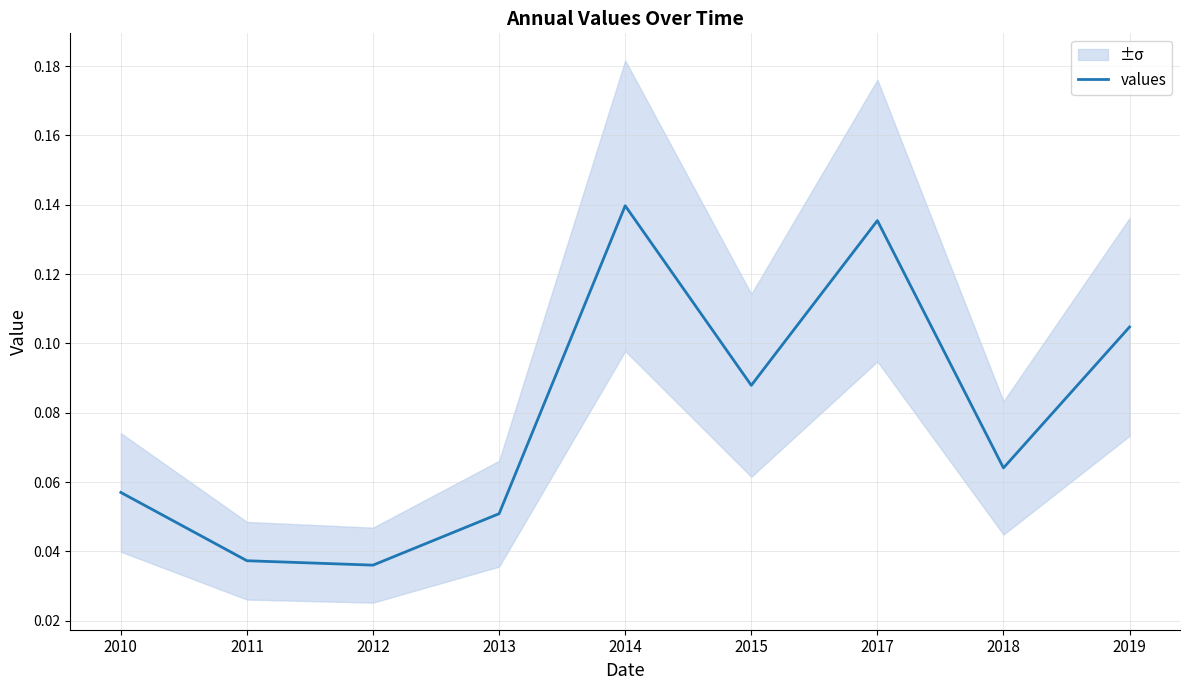

Where is the first local minimum?

2012